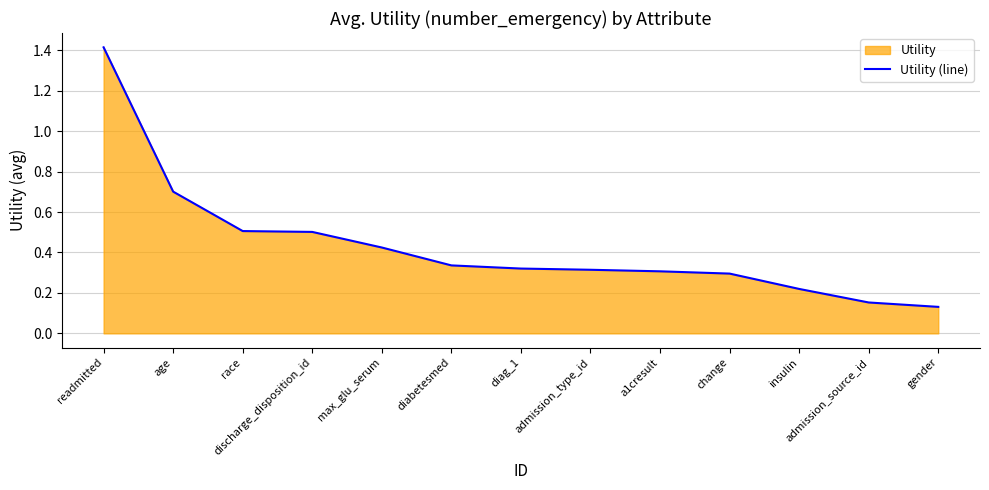

How many values are between 0 and 1?

12